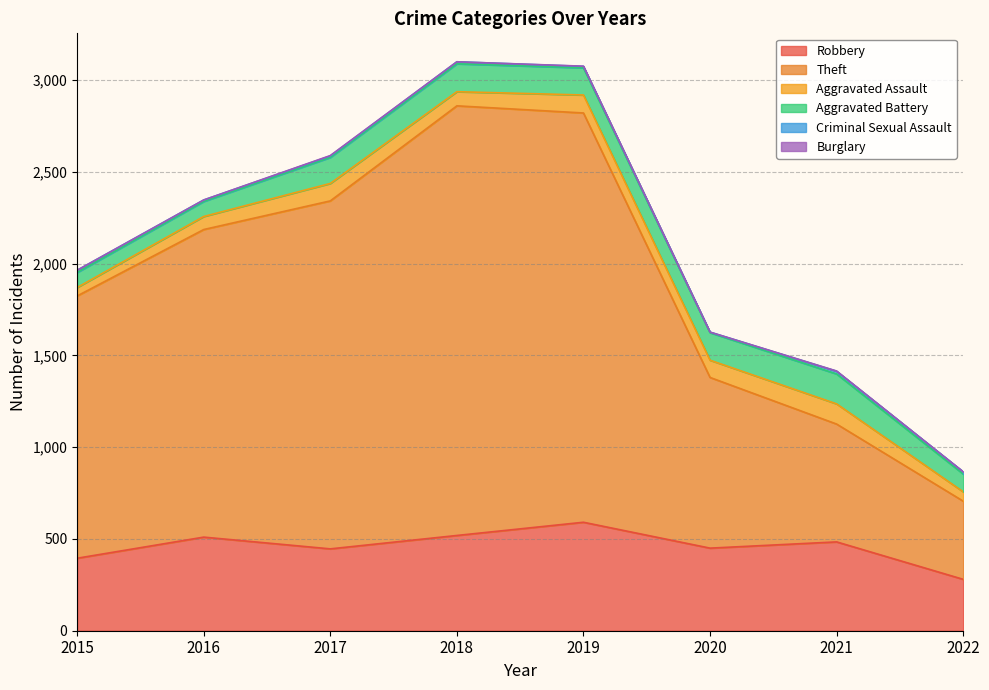

At which category does Aggravated Battery reach its first local peak?

2018